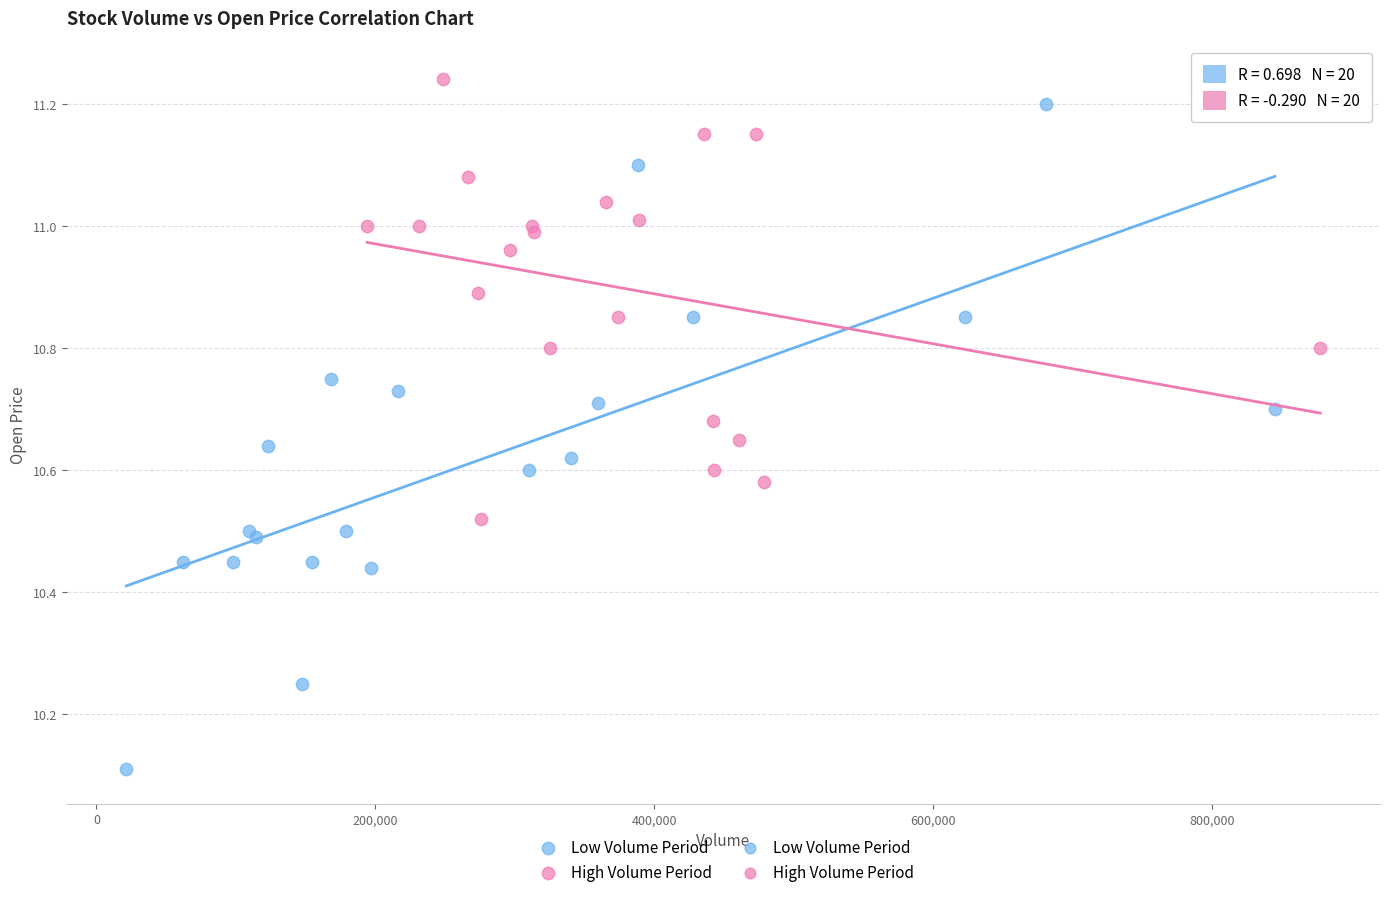

Which series reaches the maximum Y coordinate?

High Volume Period